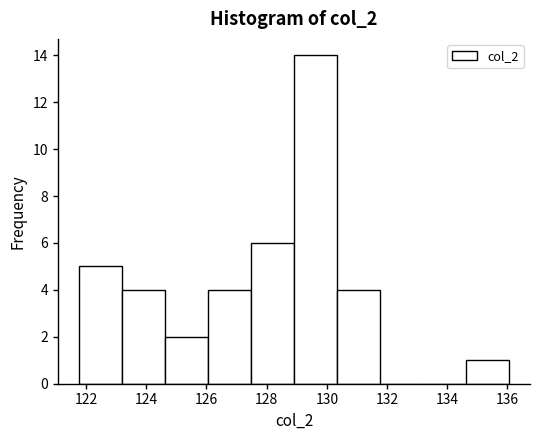

Reading left to right, transcribe this chart: for each bar, give the range it covers on the x-axis and its height. Neither the bar edges nor the heights are printed on the chart, so give them approximately, as read against the axes.

121.8 to 123.2: 5
123.2 to 124.6: 4
124.6 to 126.0: 2
126.0 to 127.4: 4
127.4 to 129.0: 6
129.0 to 130.4: 14
130.4 to 131.8: 4
131.8 to 133.2: 0
133.2 to 134.6: 0
134.6 to 136.0: 1